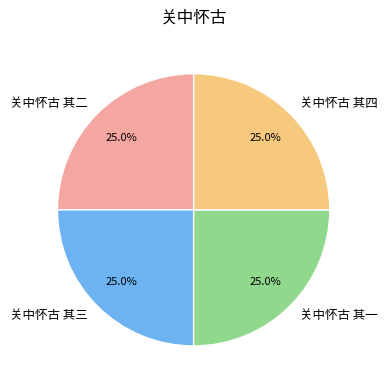

What is the ratio of the value at 关中怀古 其二 to the value at 关中怀古 其一?

1.0